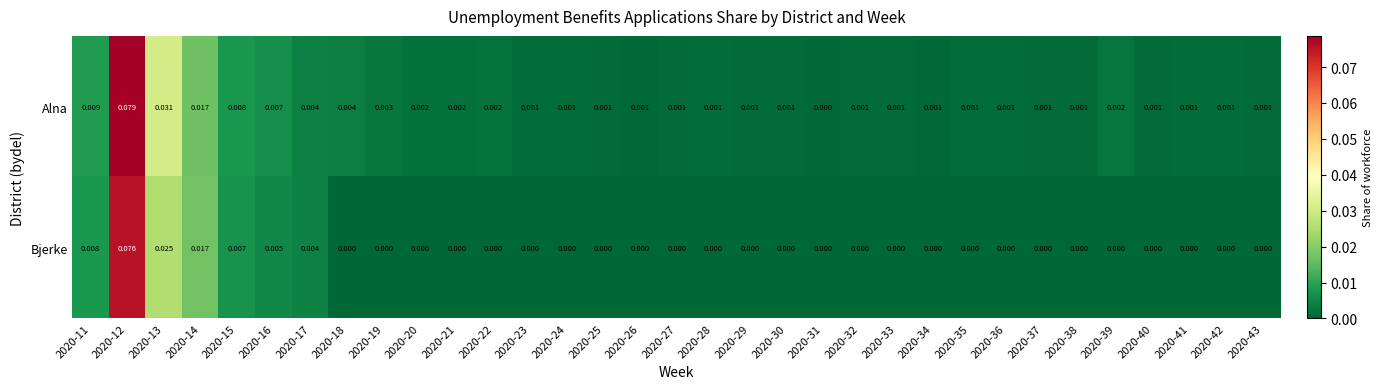

Rank the series by their maximum value, from lowest to highest.

Bjerke, Alna